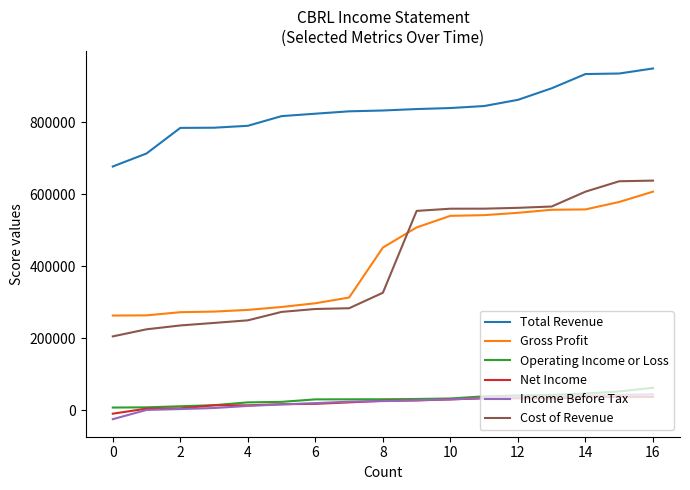

True or false: Net Income and Cost of Revenue intersect in this chart.

False